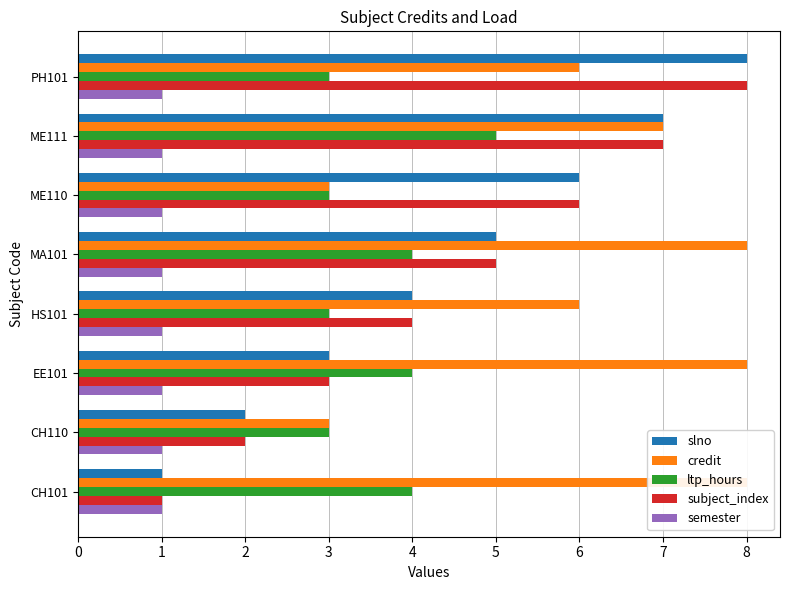

How many values in the slno series are below 5?

4